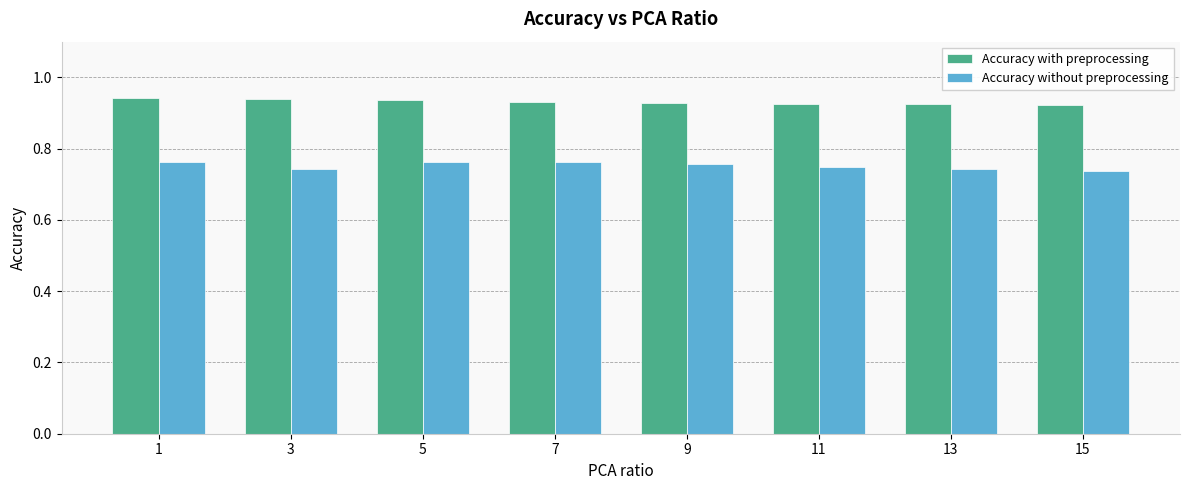

Which series has the largest range (max minus min)?

Accuracy without preprocessing